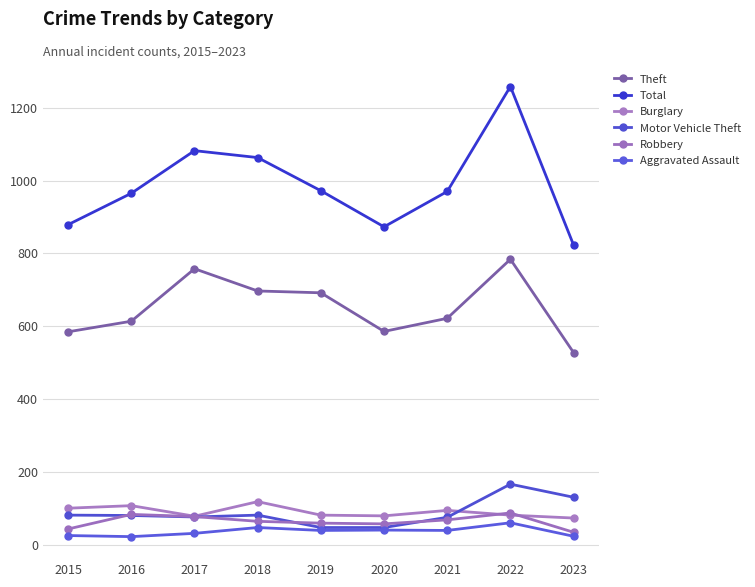

At which label does Theft first exceed 622?

2017